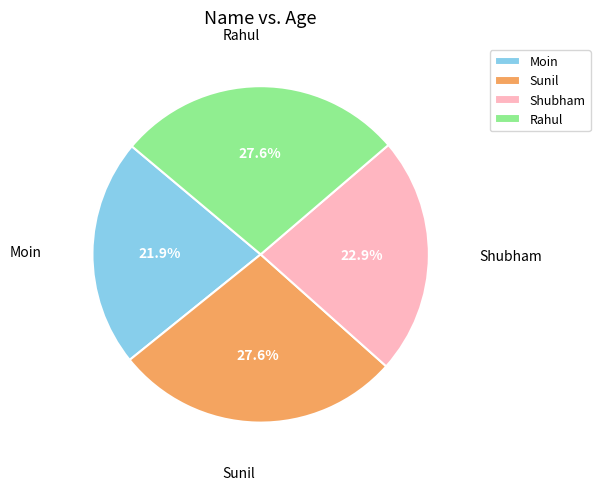

Count the number of slices in the pie.

4